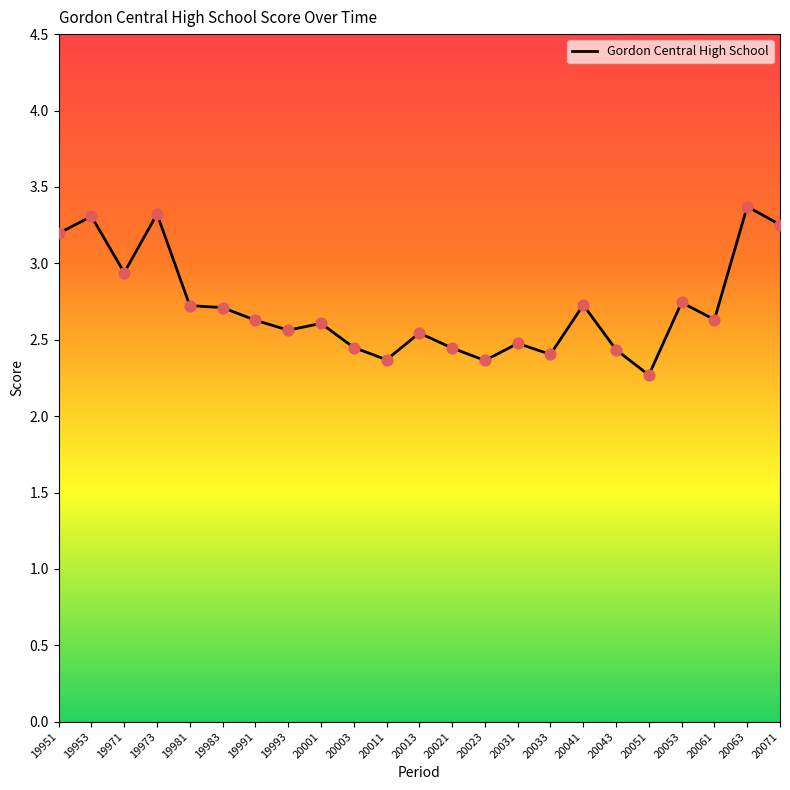

Between 20001 and 19971, which is larger?

19971